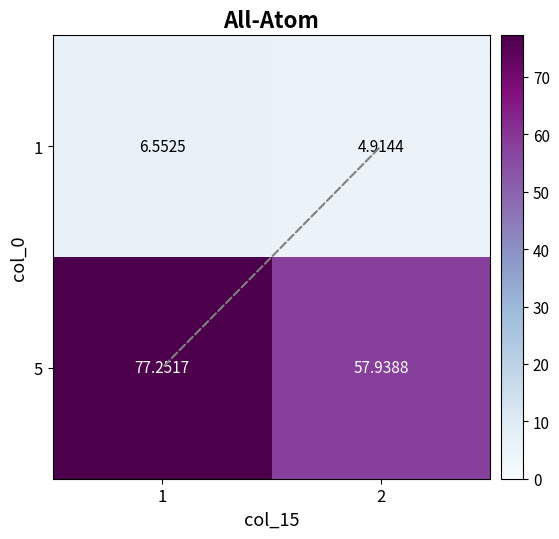

Which series has the largest total across all categories?

5